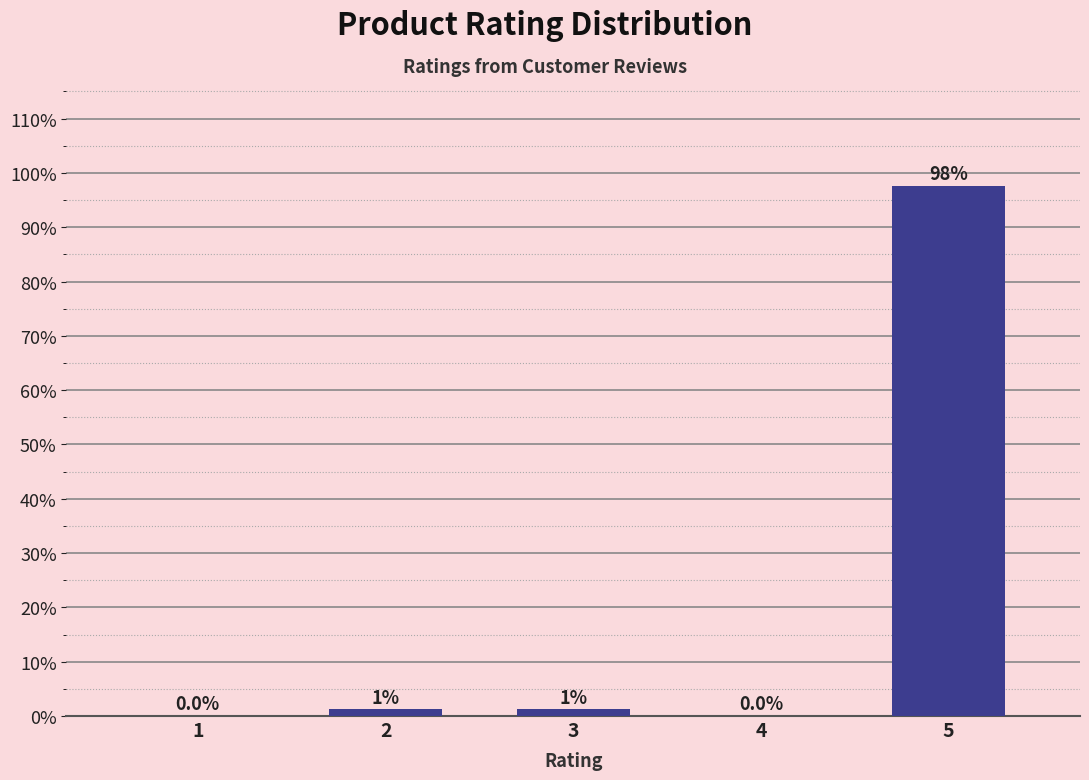

Reading left to right, list all the values displayed in this chart.

1=0.0	2=1.2	3=1.2	4=0.0	5=97.6